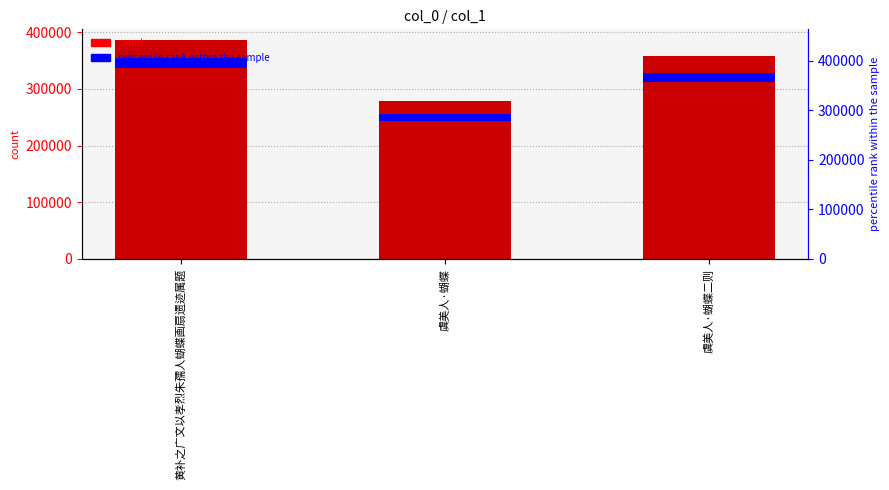

What is the maximum value shown in the chart?

385832.0